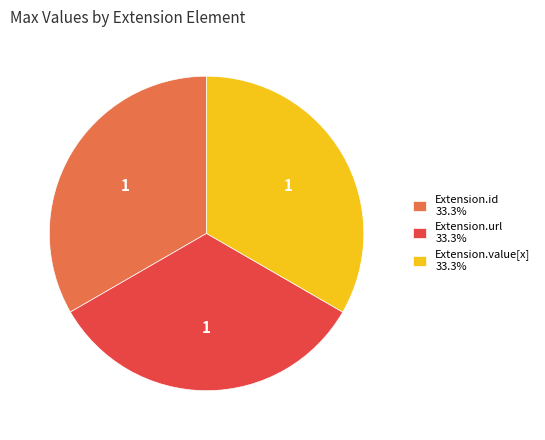

Does Extension.id 33.3% account for over 50% of the chart?

No